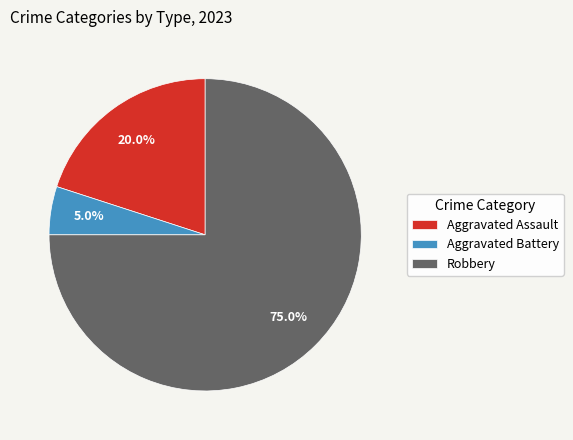

Is the sum of Aggravated Battery and Aggravated Assault greater than half?

No